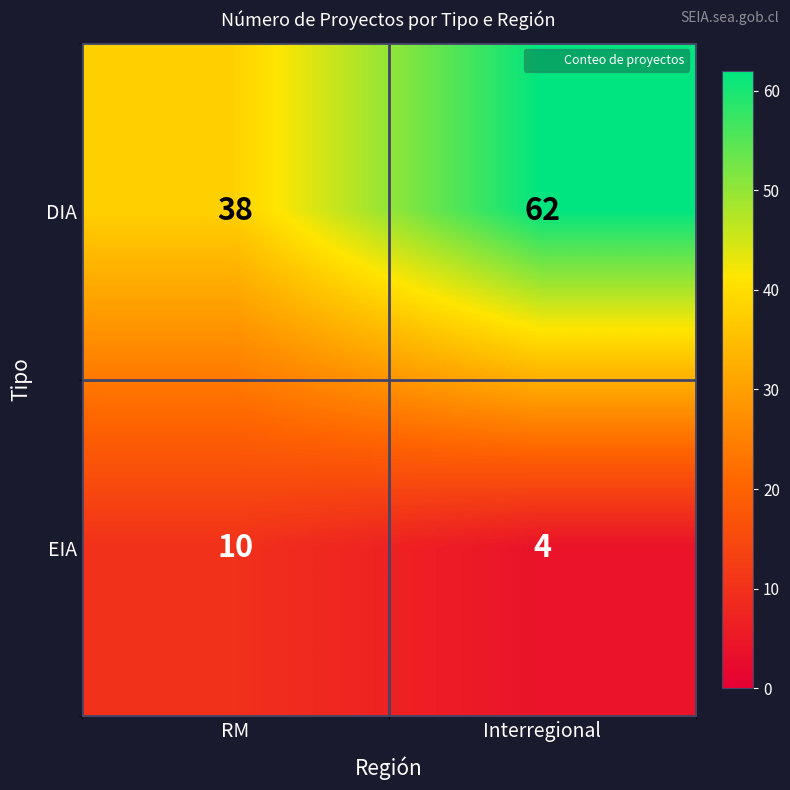

Count the number of categories in the chart.

2